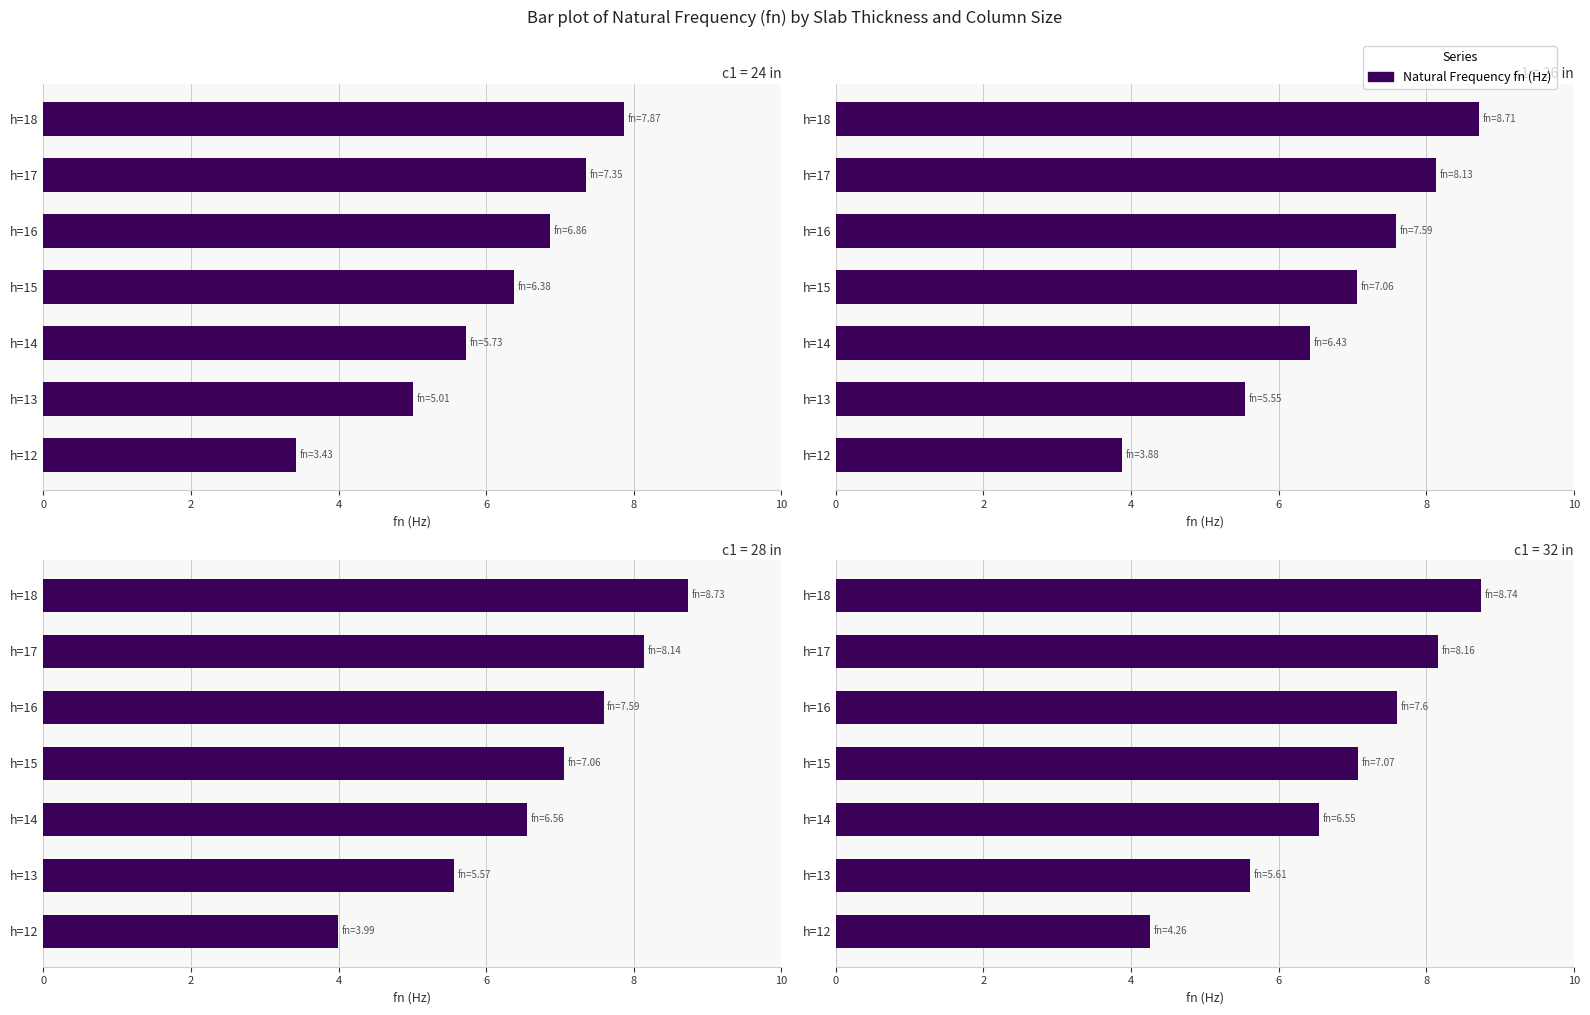

How many distinct data groups are displayed?

1